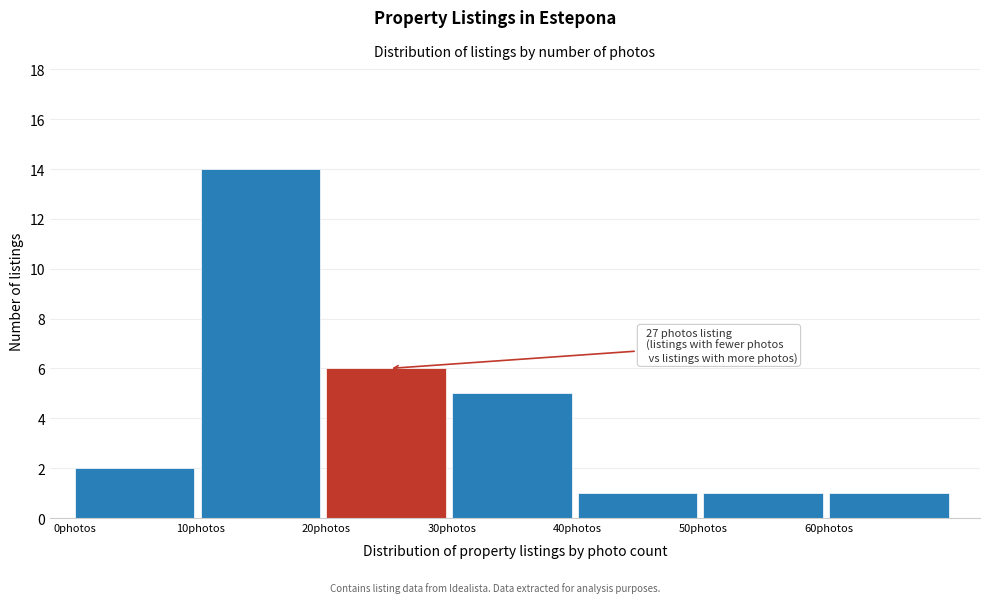

Which range on the x-axis has the tallest bar?

10 to 20